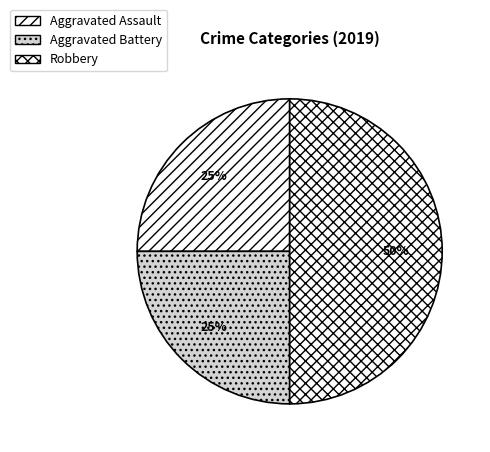

Does Aggravated Battery represent more than half of the total?

No